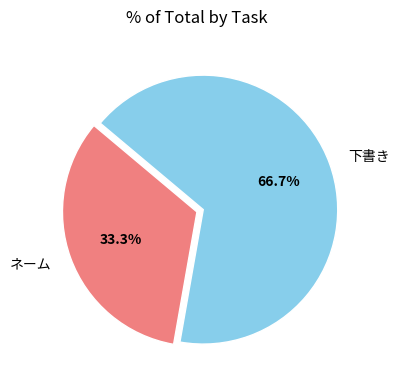

True or false: 下書き accounts for 57% of the total.

False